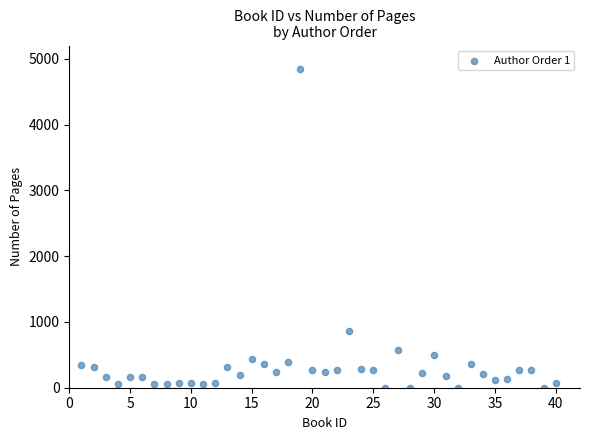

What Y value in the scatter plot is closest to 2425?

864